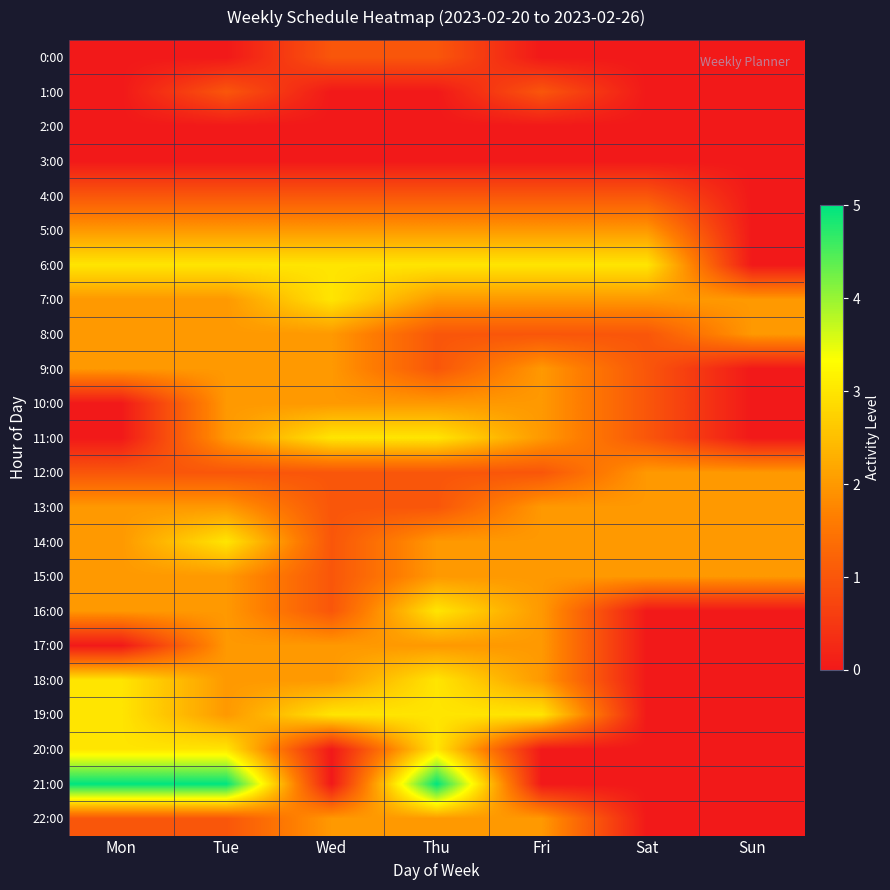

Which category has the highest value across all series?

Mon